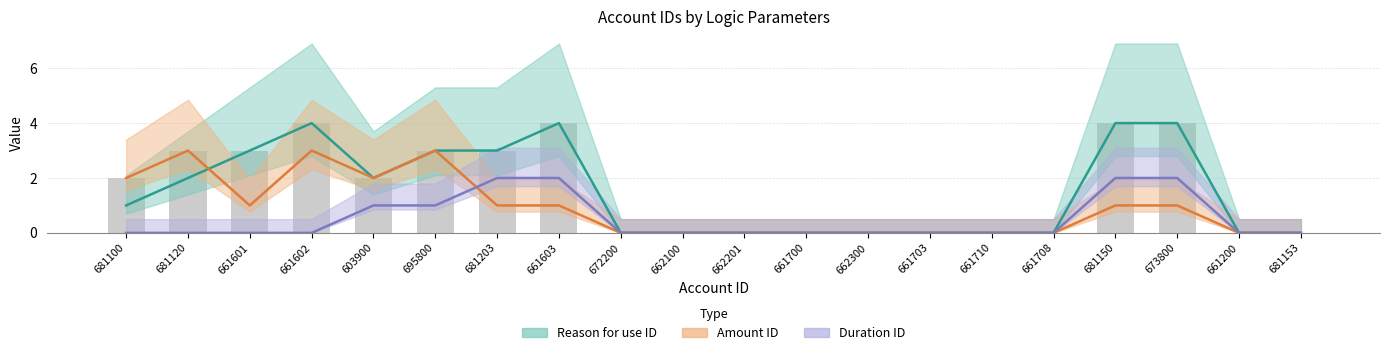

Reading left to right, what are all the values shown in this chart?

Reason for use ID: 681100=1	681120=2	661601=3	661602=4	603900=2	695800=3	681203=3	661603=4	672200=0	662100=0	662201=0	661700=0	662300=0	661703=0	661710=0	661708=0	681150=4	673800=4	661200=0	681153=0
Amount ID: 681100=2	681120=3	661601=1	661602=3	603900=2	695800=3	681203=1	661603=1	672200=0	662100=0	662201=0	661700=0	662300=0	661703=0	661710=0	661708=0	681150=1	673800=1	661200=0	681153=0
Duration ID: 681100=0	681120=0	661601=0	661602=0	603900=1	695800=1	681203=2	661603=2	672200=0	662100=0	662201=0	661700=0	662300=0	661703=0	661710=0	661708=0	681150=2	673800=2	661200=0	681153=0